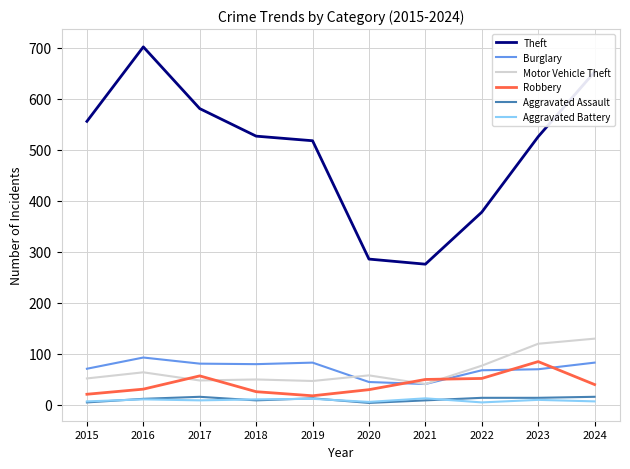

The Motor Vehicle Theft series shows 187 at 2024. True or false?

False